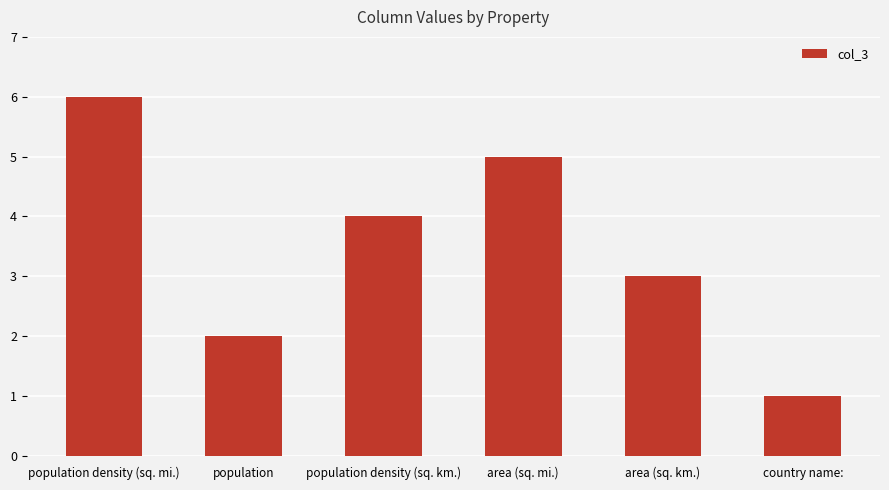

What is the approximate value at population?

2